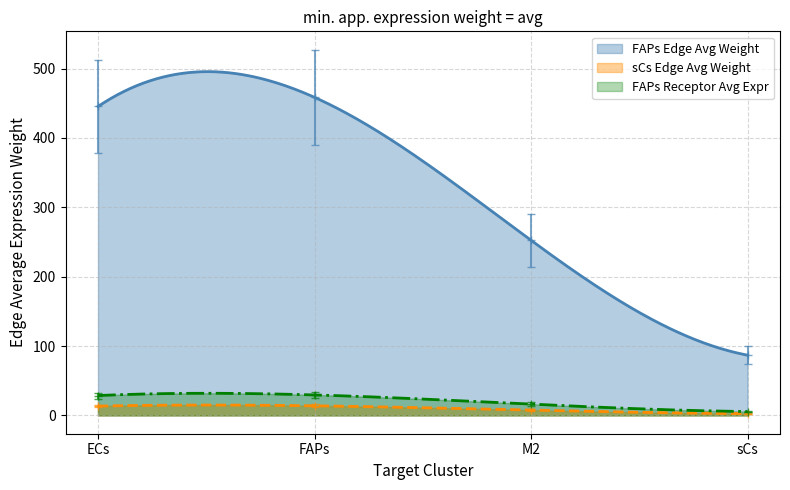

What is the value of the FAPs point at the 3rd from the left?

252.4